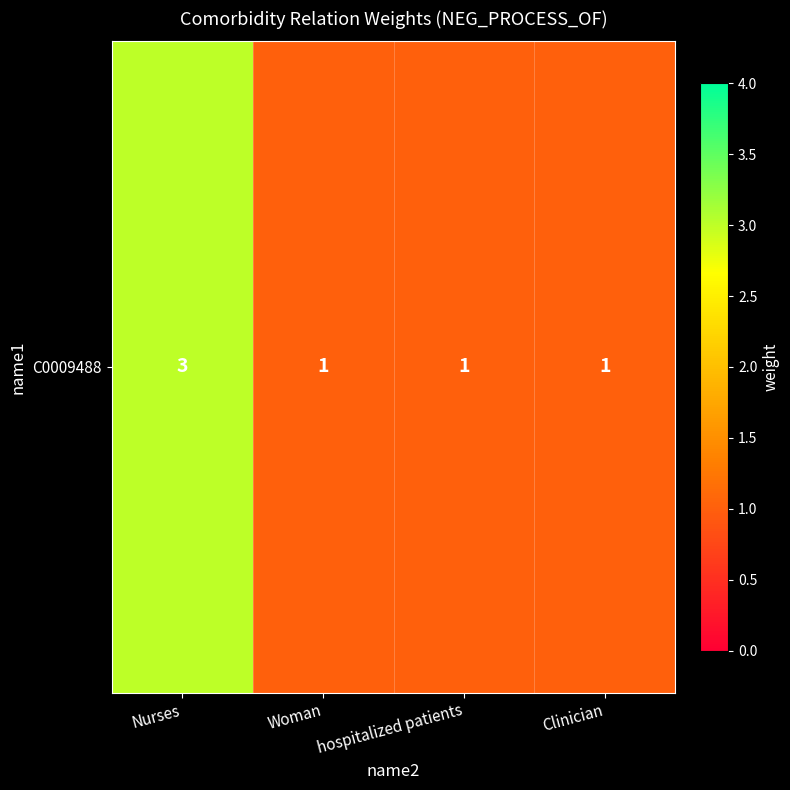

Is it true that the value at Nurses is 1?

False